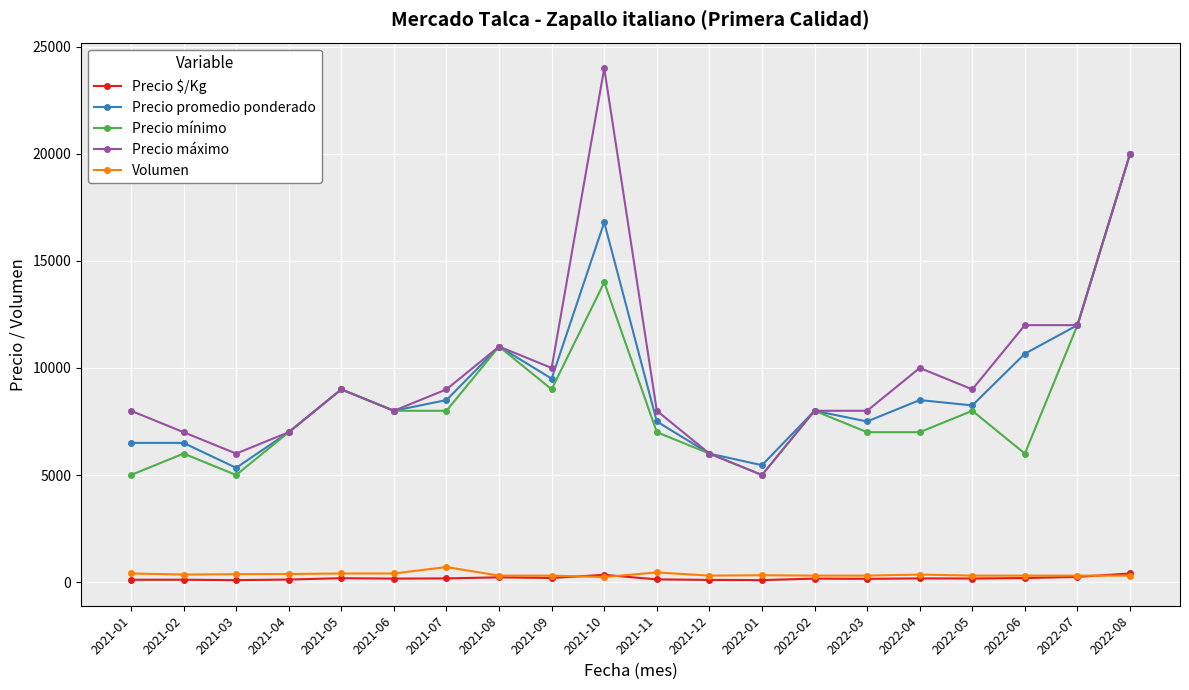

Which label corresponds to the largest value in the chart?

2021-10